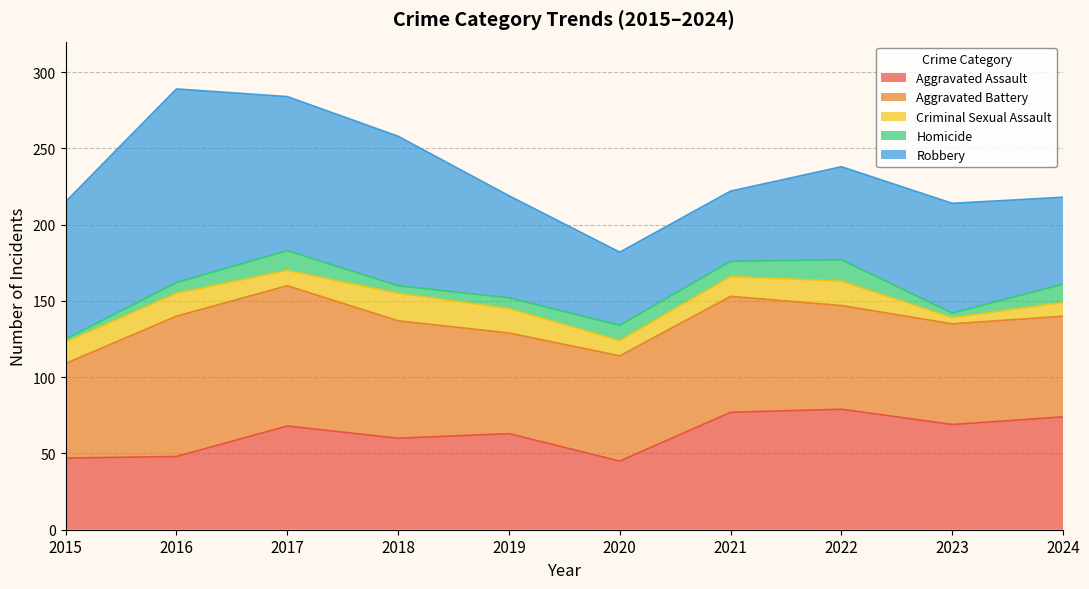

True or false: Aggravated Assault and Homicide intersect in this chart.

False